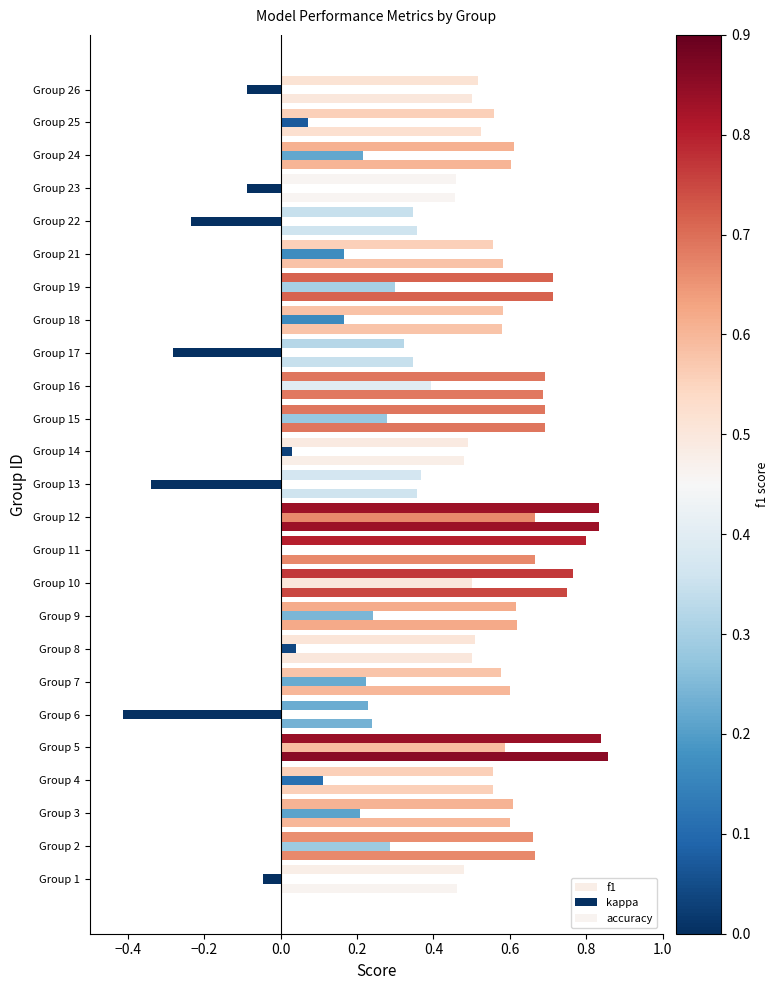

What is the maximum value for accuracy?

0.9